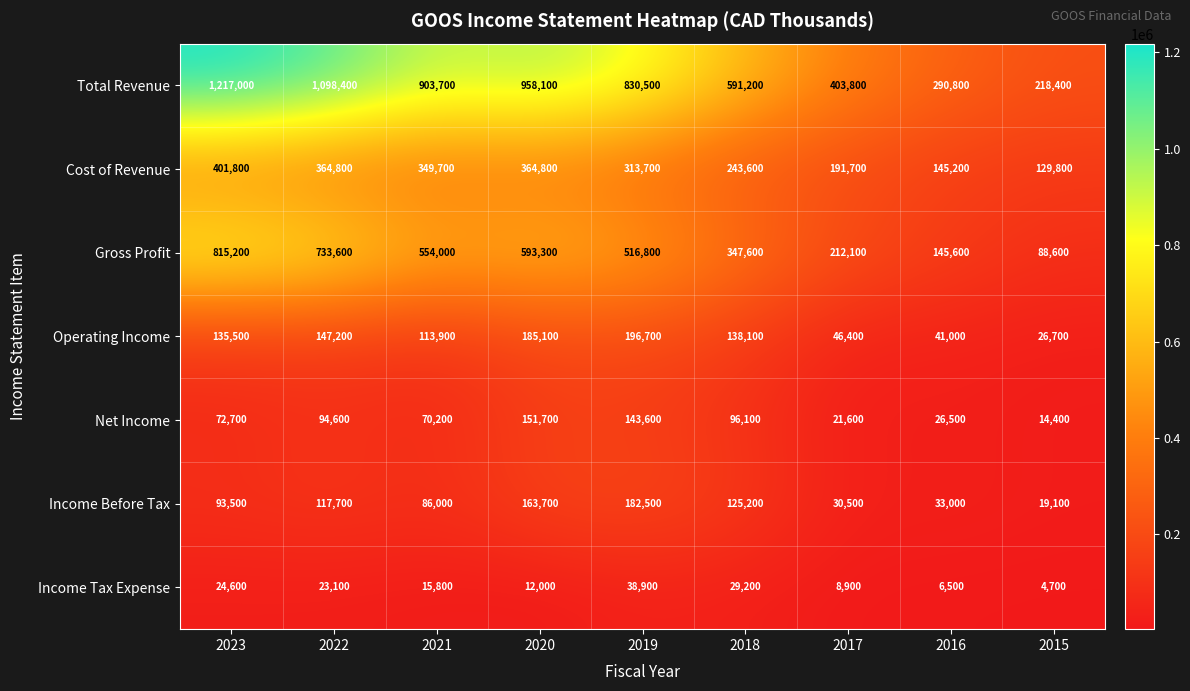

The Income Before Tax series shows 226640 at 2020. True or false?

False